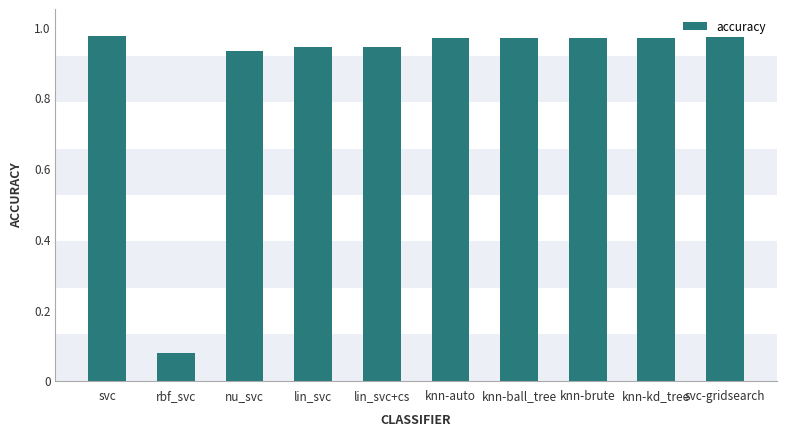

The value at knn-ball_tree is 0.5. True or false?

False